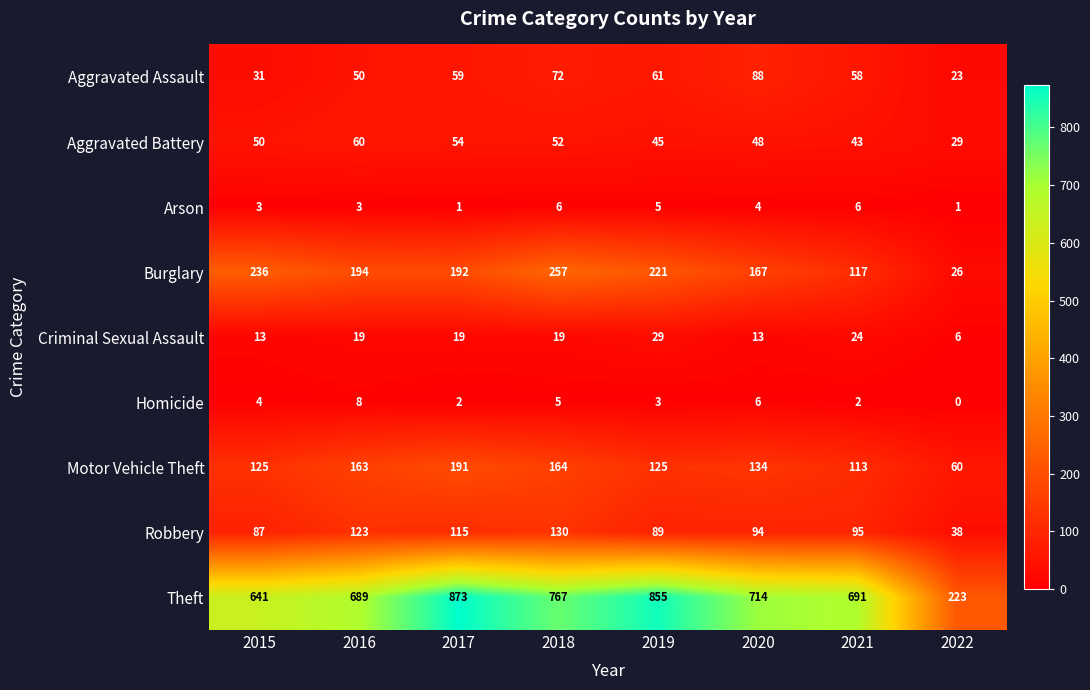

List the series in order of their peak value, lowest first.

Arson, Homicide, Criminal Sexual Assault, Aggravated Battery, Aggravated Assault, Robbery, Motor Vehicle Theft, Burglary, Theft